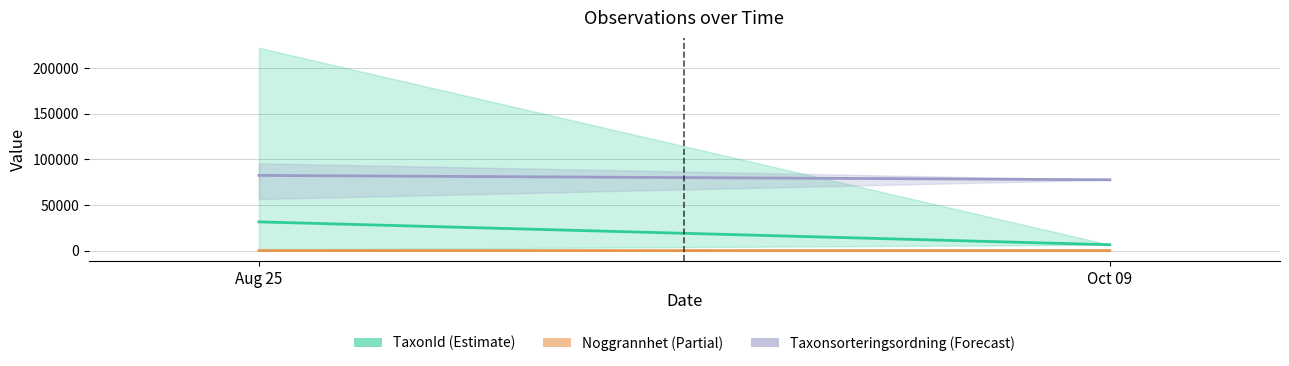

Count the number of data series in this chart.

3